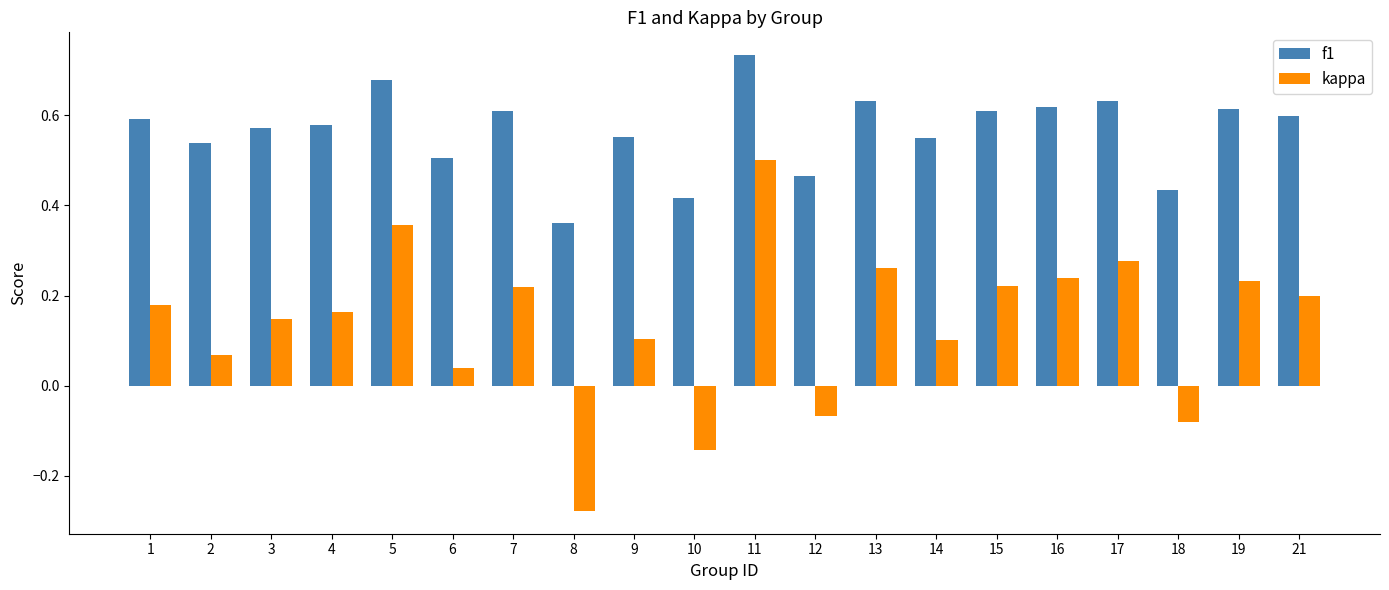

How many bars are there in total?

40